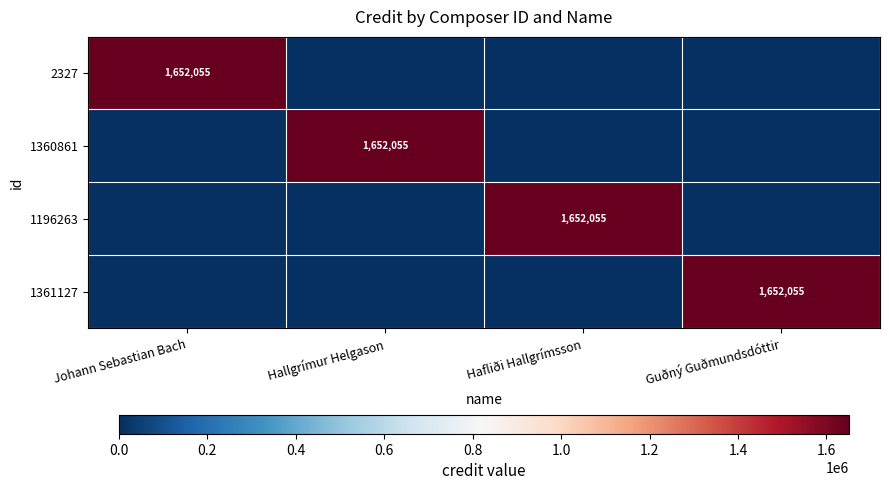

True or false: 1361127 has a value of 2171688 at Guðný Guðmundsdóttir.

False